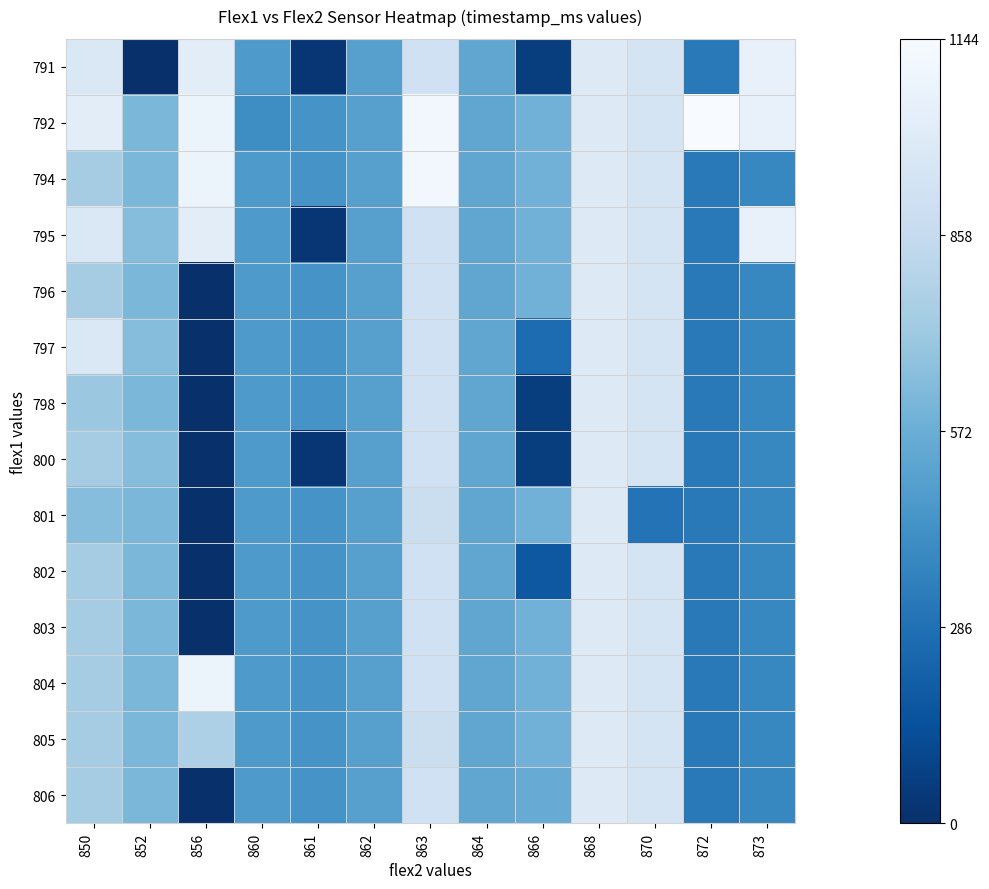

How many distinct data groups are displayed?

14